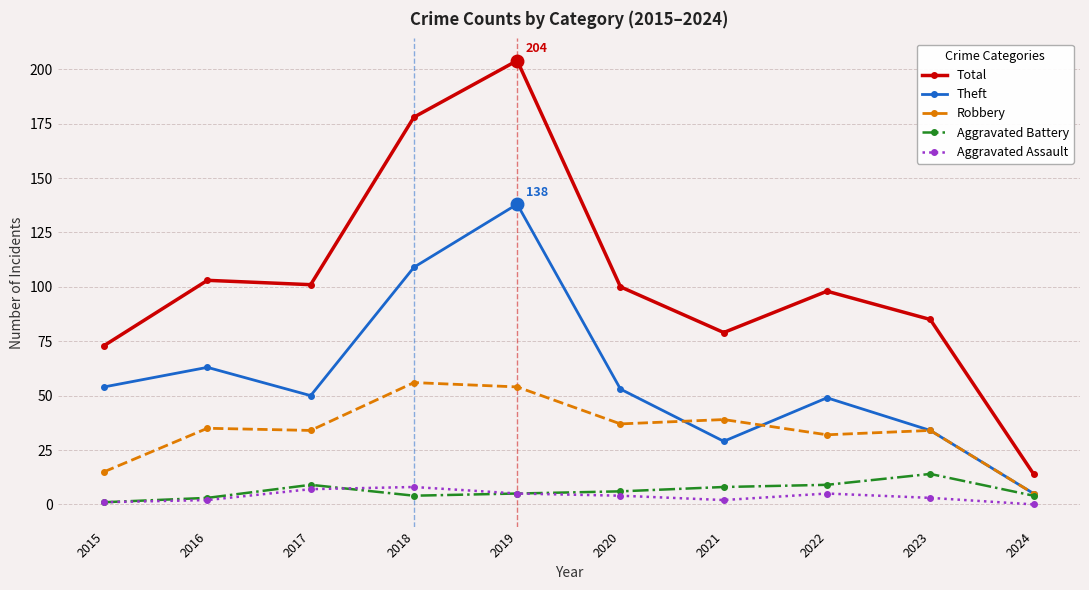

What is the total value across all series at 2015?

144